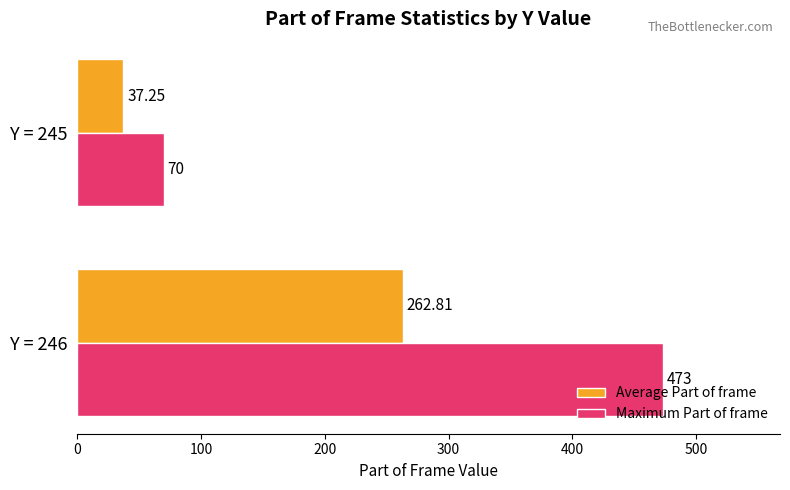

Which series has the largest total across all categories?

Maximum Part of frame